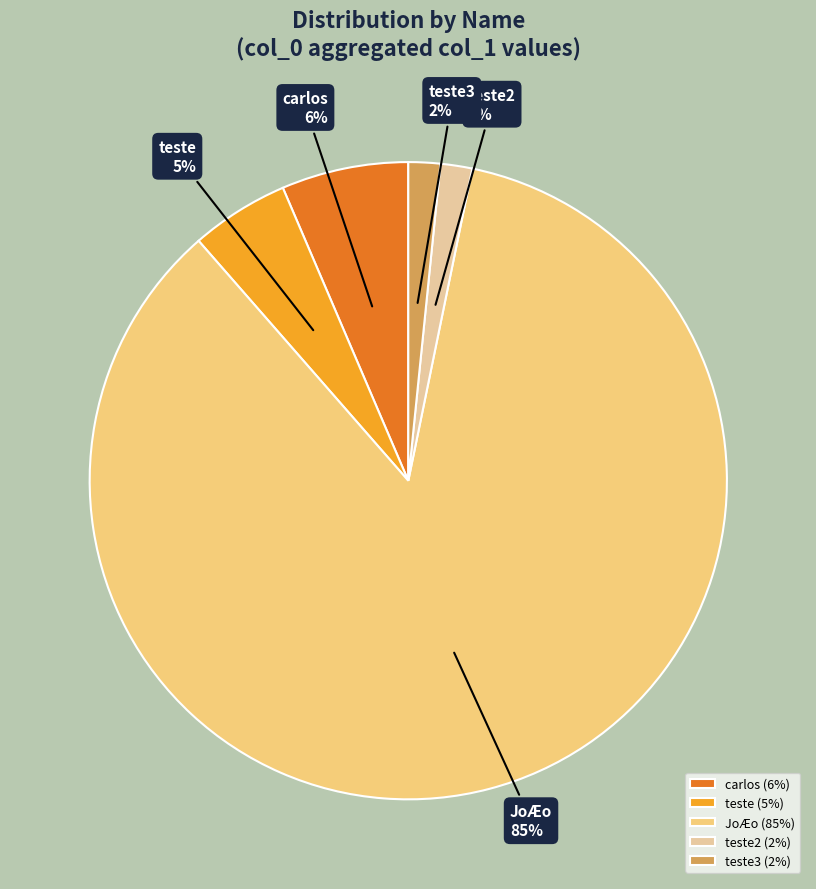

Which category has the biggest portion of the pie?

JoÆo